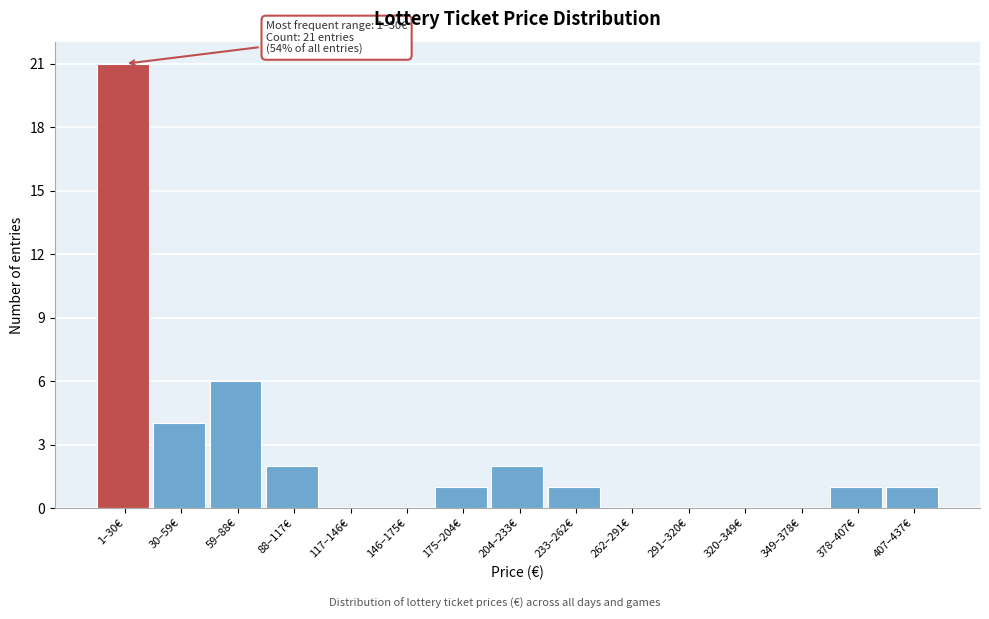

Reading left to right, what are all the values shown in this chart?

1–30€=21	30–59€=4	59–88€=6	88–117€=2	117–146€=0	146–175€=0	175–204€=1	204–233€=2	233–262€=1	262–291€=0	291–320€=0	320–349€=0	349–378€=0	378–407€=1	407–437€=1